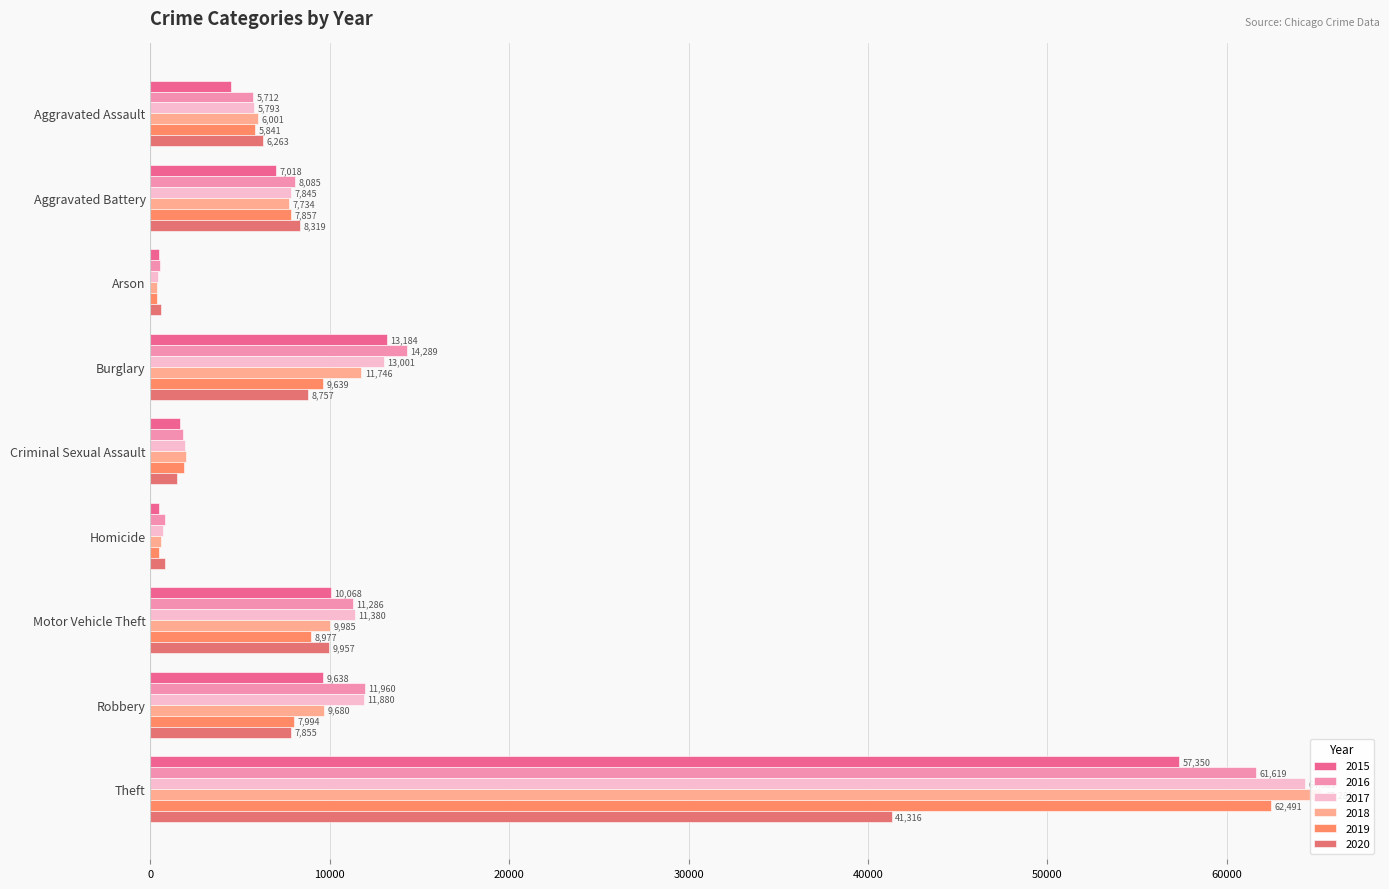

How many groups of bars are there?

9